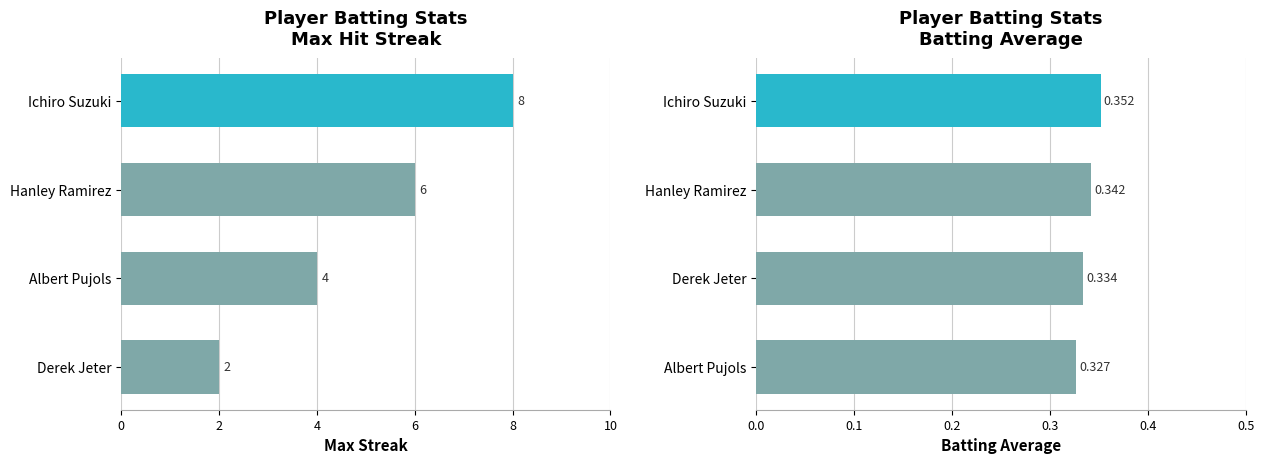

How many Max Streak values are between 4 and 8?

3